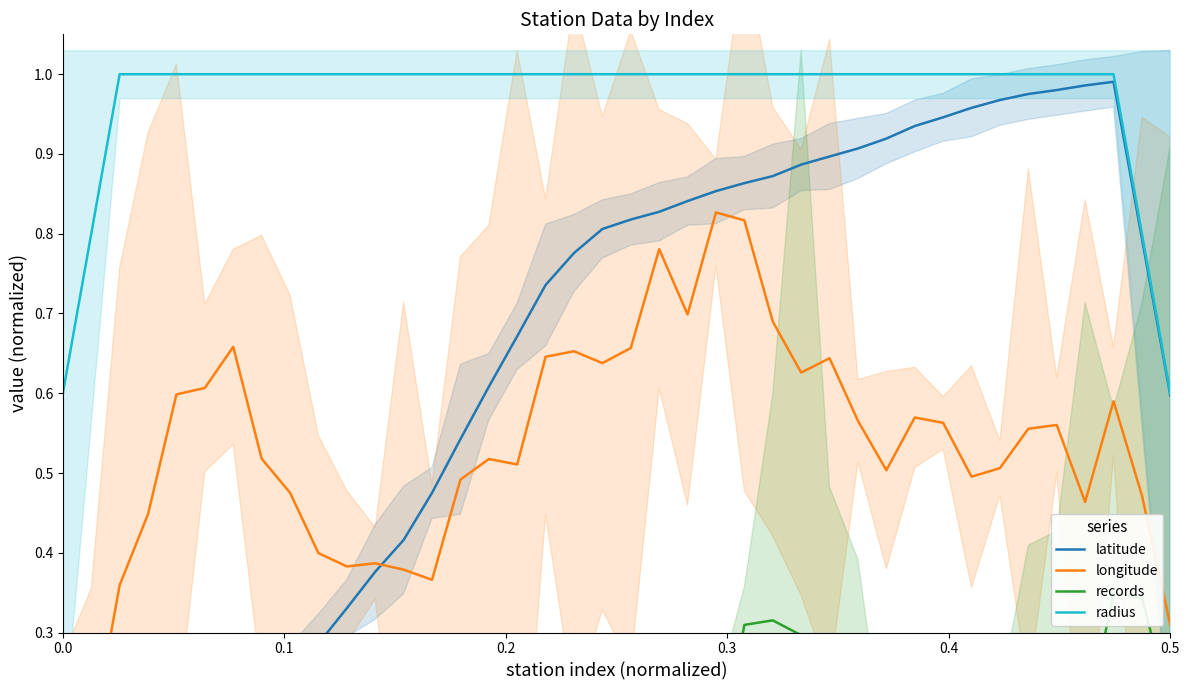

Does the chart have visible grid lines?

No